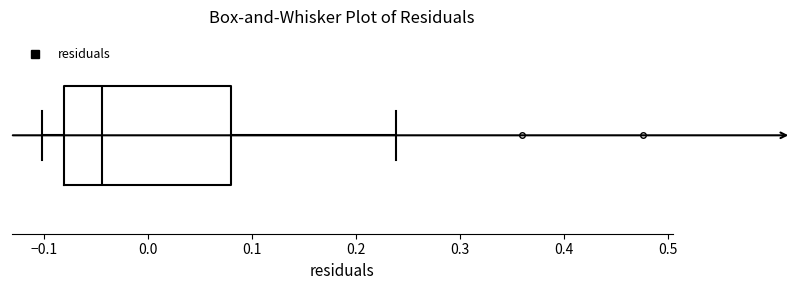

Transcribe this box plot: give where the median line is, the range the box spans, and where the two whiskers end, as read against the x-axis. The values are not printed on the chart, so give them approximately, as read against the axis.

median -0.04, box -0.08 to 0.08, whiskers -0.10 to 0.24